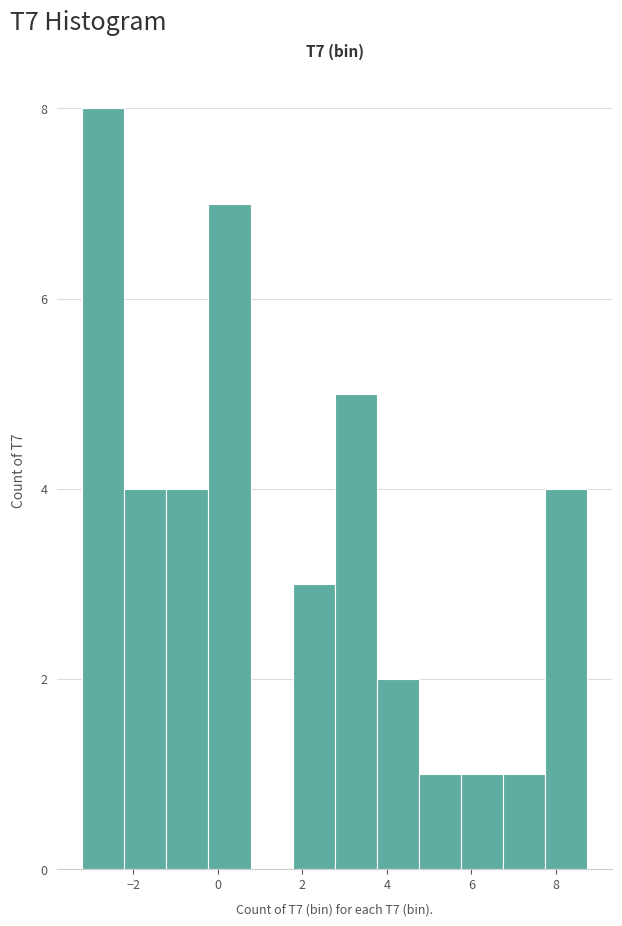

Reading left to right, list every bar in this chart as the range it spans on the x-axis followed by its height. Neither the bar edges nor the heights are printed on the chart, so give them approximately, as read against the axes.

-3.2 to -2.2: 8
-2.2 to -1.2: 4
-1.2 to -0.2: 4
-0.2 to 0.8: 7
0.8 to 1.8: 0
1.8 to 2.8: 3
2.8 to 3.8: 5
3.8 to 4.8: 2
4.8 to 5.8: 1
5.8 to 6.8: 1
6.8 to 7.8: 1
7.8 to 8.8: 4